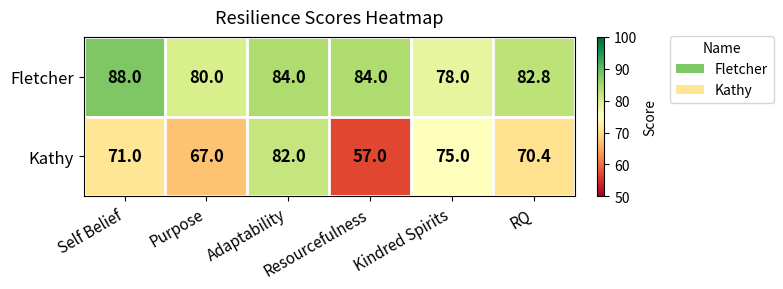

Which series has the widest spread of values?

Kathy